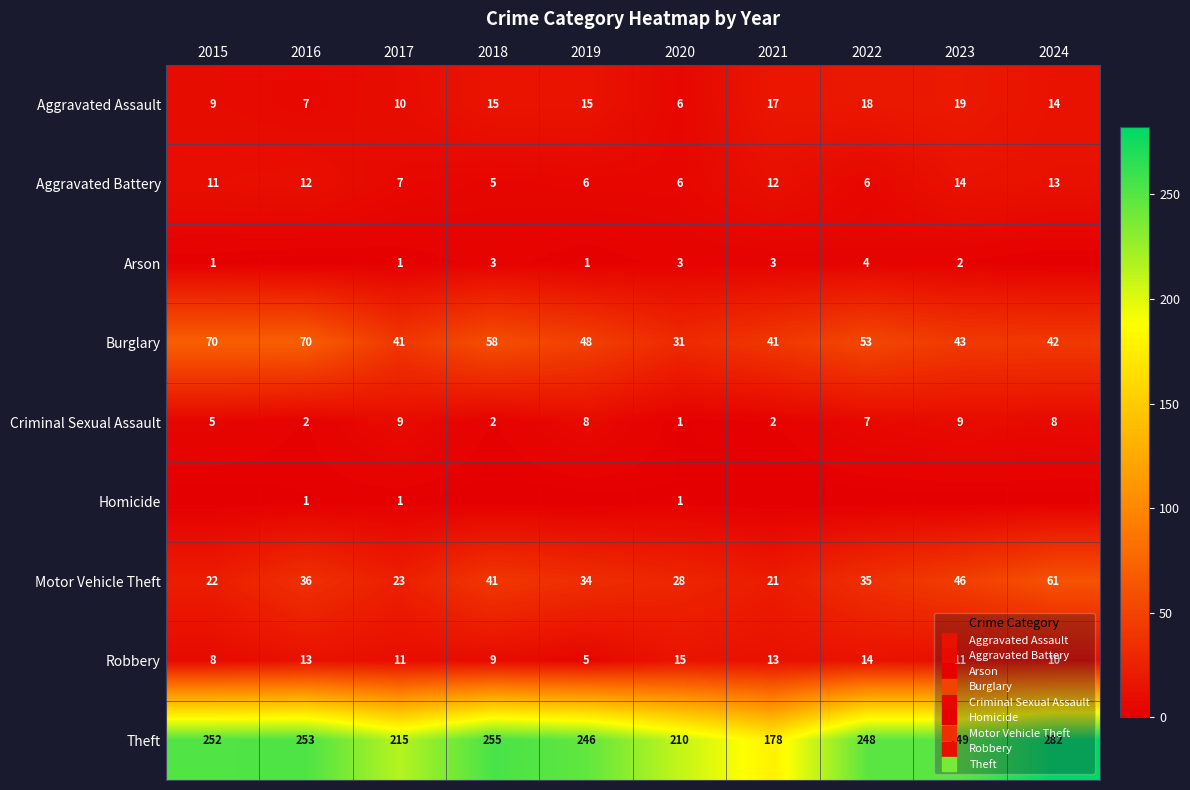

How many data points in Motor Vehicle Theft are less than 35?

5